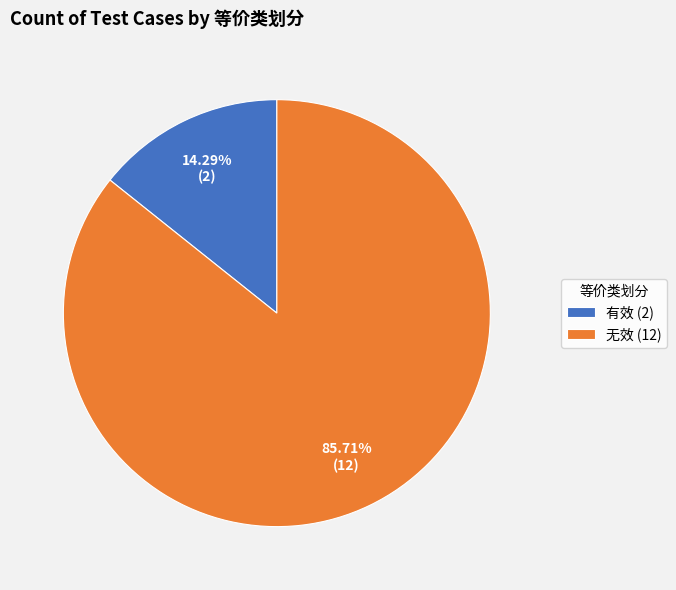

Is it true that 无效 is 92% of the pie?

False